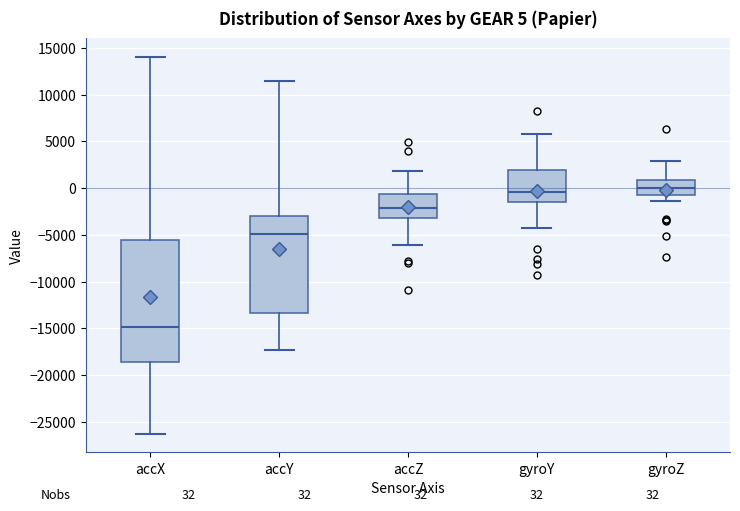

Comparing the boxes themselves (not the whiskers), which one is the tallest?

accX